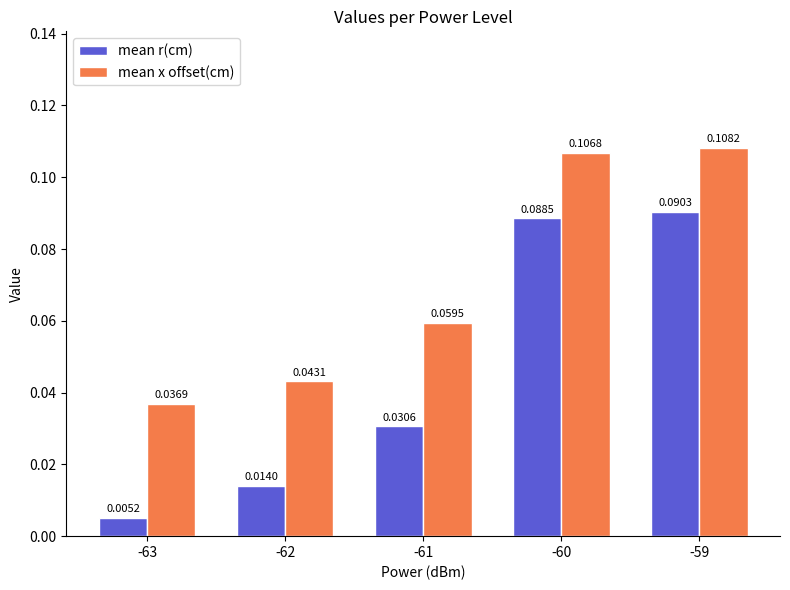

At -62, list the series in order from smallest to largest.

mean r(cm), mean x offset(cm)